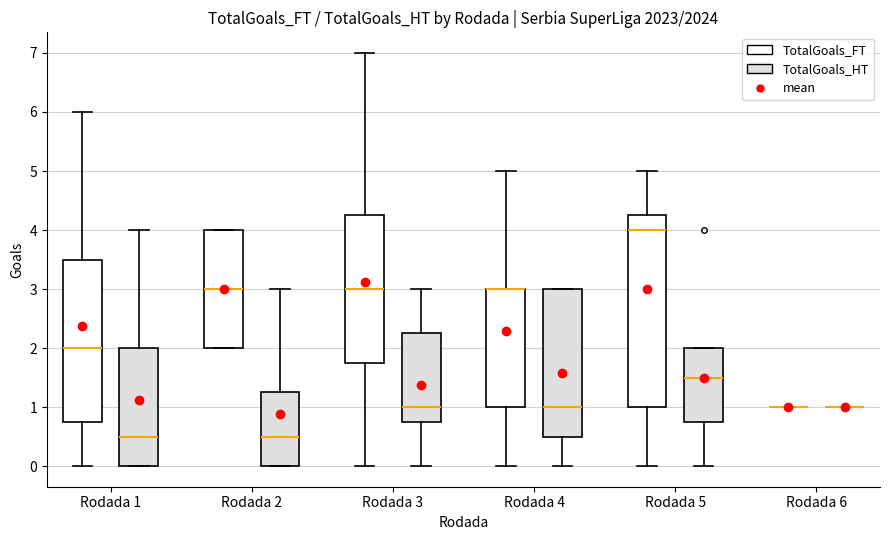

Reading left to right, read every box against the y-axis: the position of its median line, the range the box covers, and the ends of its whiskers. The values are not printed on the chart, so give them approximately, as read against the axis.

Rodada 1 (TotalGoals_FT): median 2.0, box 0.8 to 3.5, whiskers 0.0 to 6.0
Rodada 1 (TotalGoals_HT): median 0.5, box 0.0 to 2.0, whiskers 0.0 to 4.0
Rodada 2 (TotalGoals_FT): median 3.0, box 2.0 to 4.0, whiskers 2.0 to 4.0
Rodada 2 (TotalGoals_HT): median 0.5, box 0.0 to 1.3, whiskers 0.0 to 3.0
Rodada 3 (TotalGoals_FT): median 3.0, box 1.8 to 4.3, whiskers 0.0 to 7.0
Rodada 3 (TotalGoals_HT): median 1.0, box 0.8 to 2.3, whiskers 0.0 to 3.0
Rodada 4 (TotalGoals_FT): median 3.0 (drawn on the box's upper edge), box 1.0 to 3.0, whiskers 0.0 to 5.0
Rodada 4 (TotalGoals_HT): median 1.0, box 0.5 to 3.0, whiskers 0.0 to 3.0
Rodada 5 (TotalGoals_FT): median 4.0, box 1.0 to 4.3, whiskers 0.0 to 5.0
Rodada 5 (TotalGoals_HT): median 1.5, box 0.8 to 2.0, whiskers 0.0 to 2.0
Rodada 6 (TotalGoals_FT): box collapsed to a line at 1.0, whiskers 1.0 to 1.0
Rodada 6 (TotalGoals_HT): box collapsed to a line at 1.0, whiskers 1.0 to 1.0